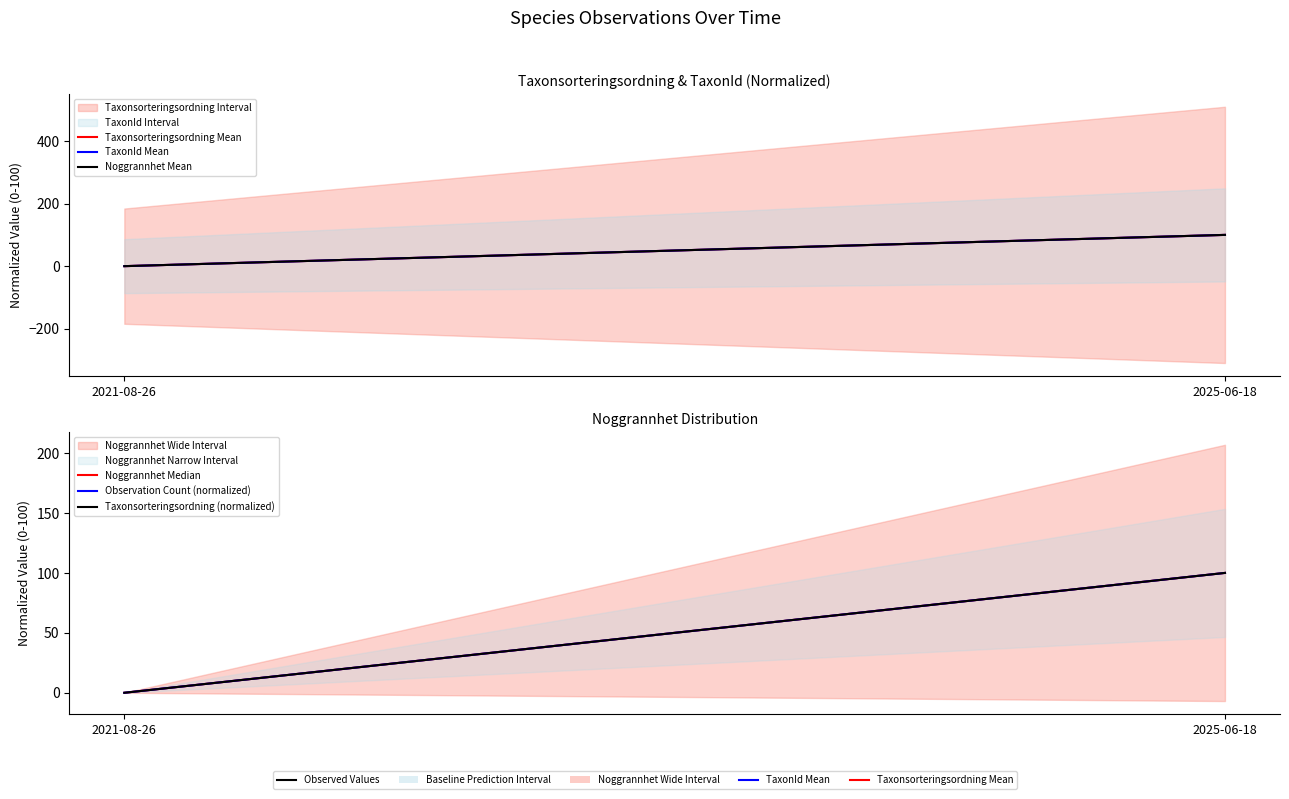

At which category does the chart reach its minimum across all series?

2021-08-26